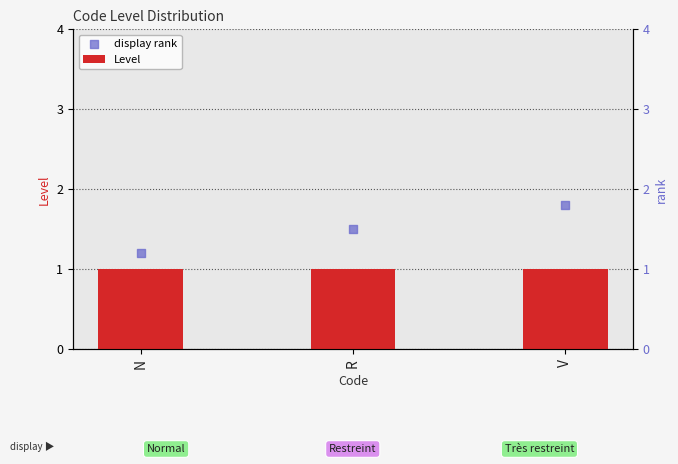

What are all the series names shown in the legend?

Level, display rank